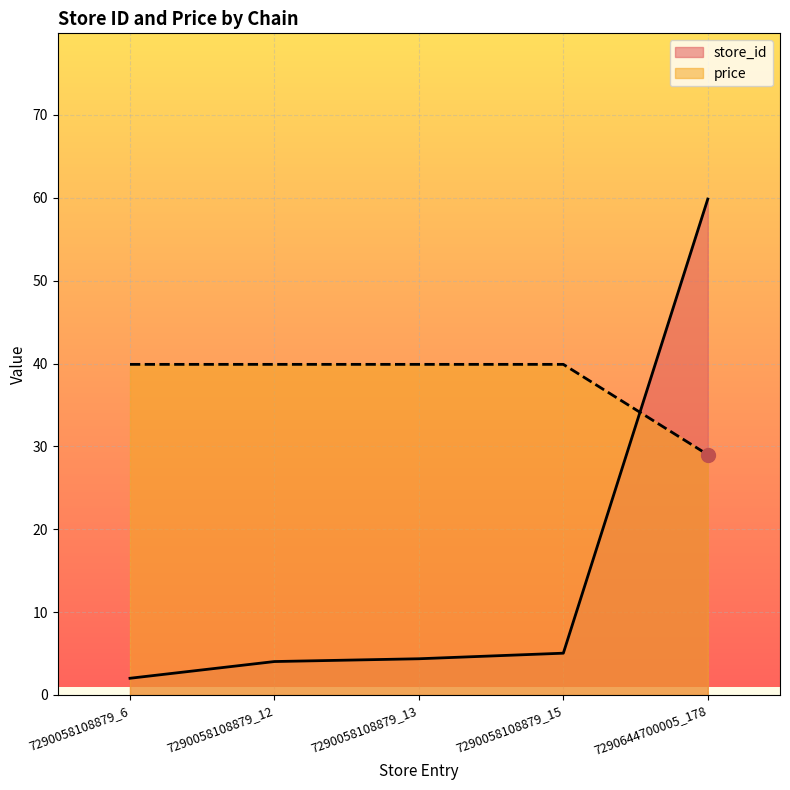

What is the approximate value of store_id at 7290644700005_178?

59.8